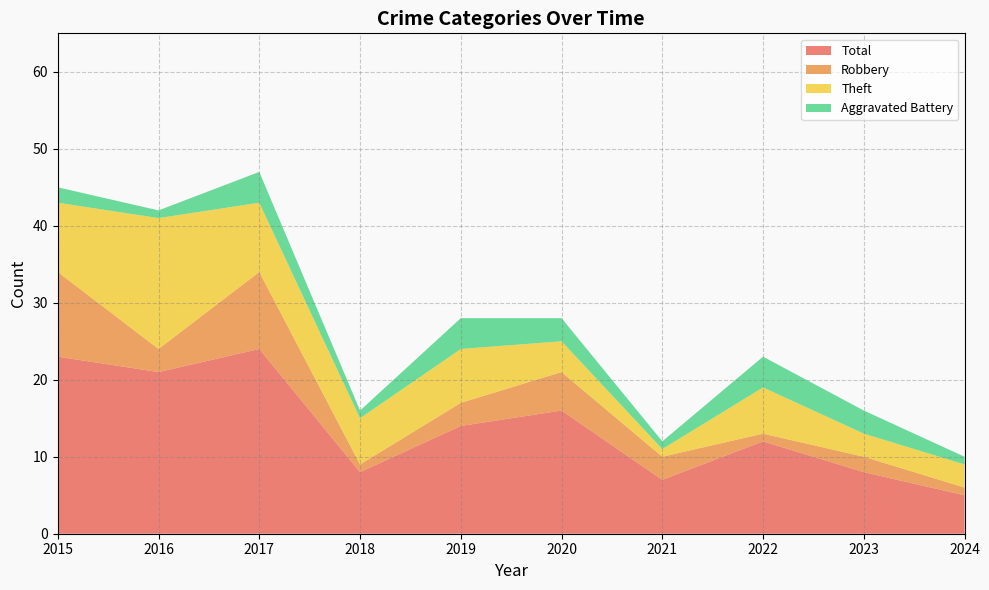

Reading left to right, list all the values displayed in this chart.

Robbery: 2015=11	2016=3	2017=10	2018=1	2019=3	2020=5	2021=3	2022=1	2023=2	2024=1
Theft: 2015=9	2016=17	2017=9	2018=6	2019=7	2020=4	2021=1	2022=6	2023=3	2024=3
Aggravated Battery: 2015=2	2016=1	2017=4	2018=1	2019=4	2020=3	2021=1	2022=4	2023=3	2024=1
Total: 2015=23	2016=21	2017=24	2018=8	2019=14	2020=16	2021=7	2022=12	2023=8	2024=5